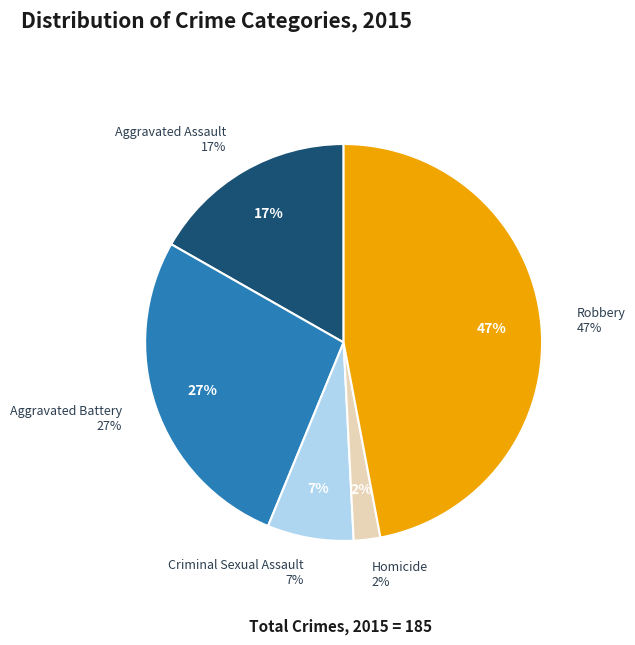

Between Aggravated Assault and Criminal Sexual Assault, which is larger?

Aggravated Assault